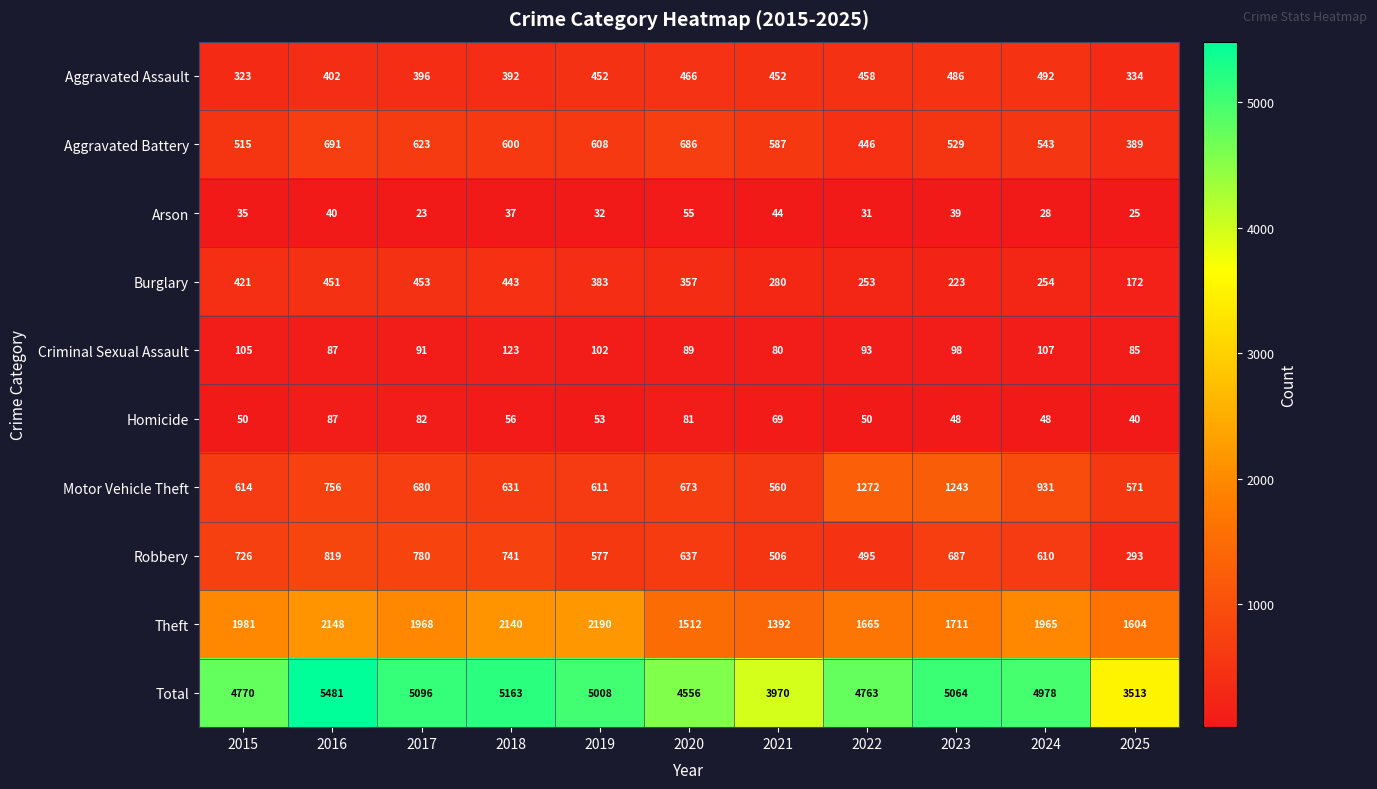

At which category does the chart reach its peak across all series?

2016